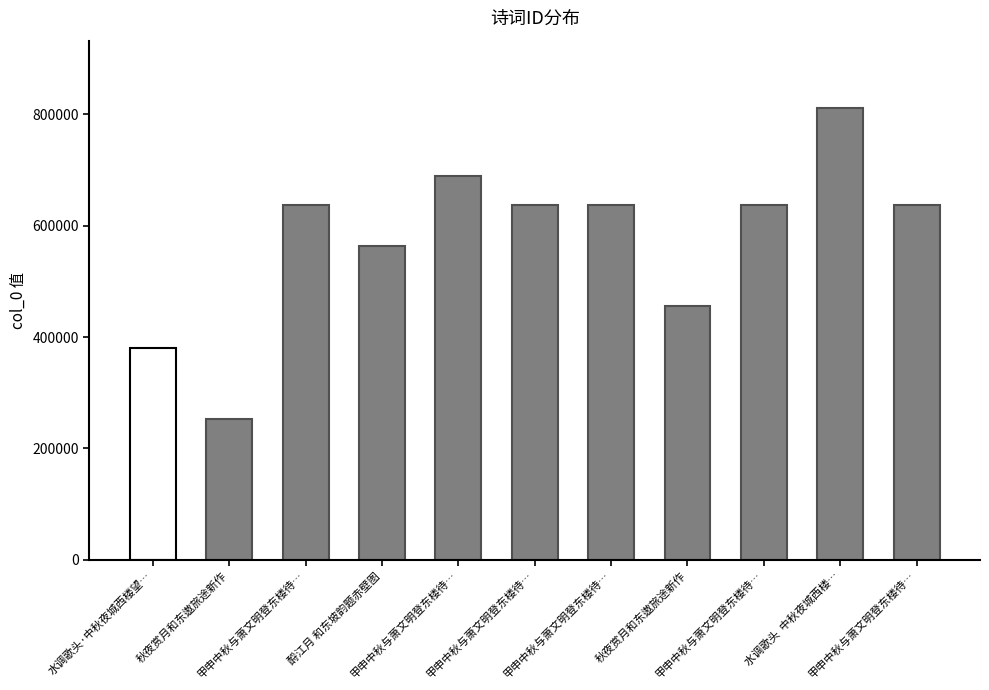

What is the difference between the values at 甲申中秋与萧文明登东楼待… and 甲申中秋与萧文明登东楼待…?

1